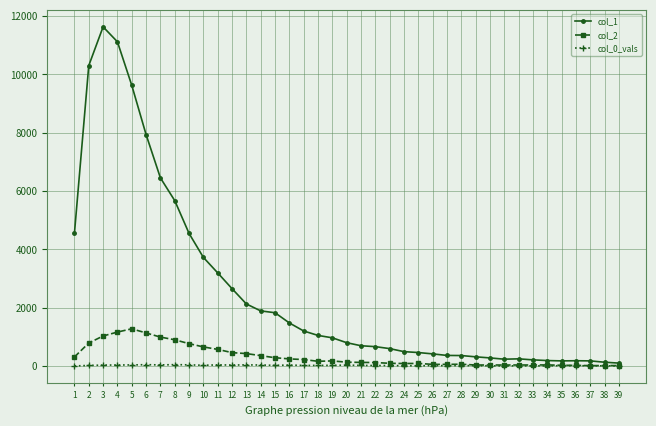

What is the greatest value displayed?

11631